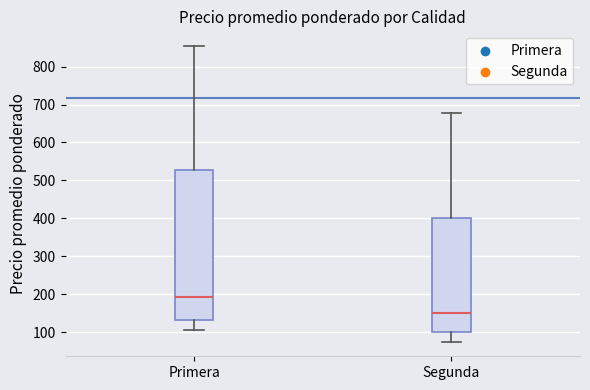

Comparing the boxes themselves (not the whiskers), which one is the tallest?

Primera